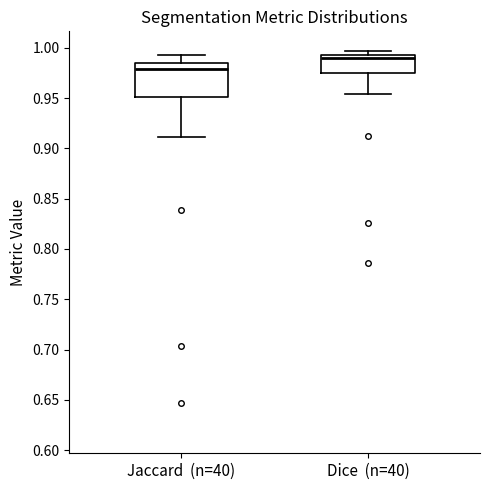

Which box is the tallest, from its lower edge to its upper edge?

Jaccard (n=40)